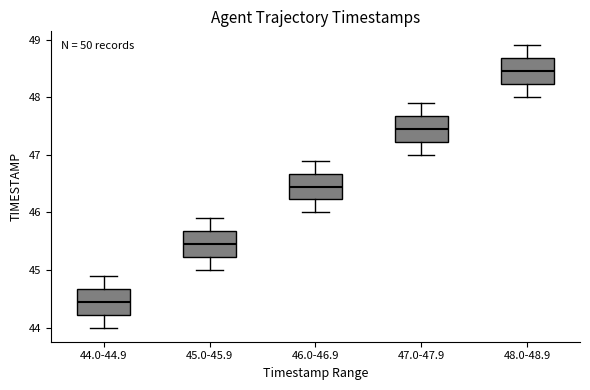

Which box's median line is the lowest?

44.0-44.9